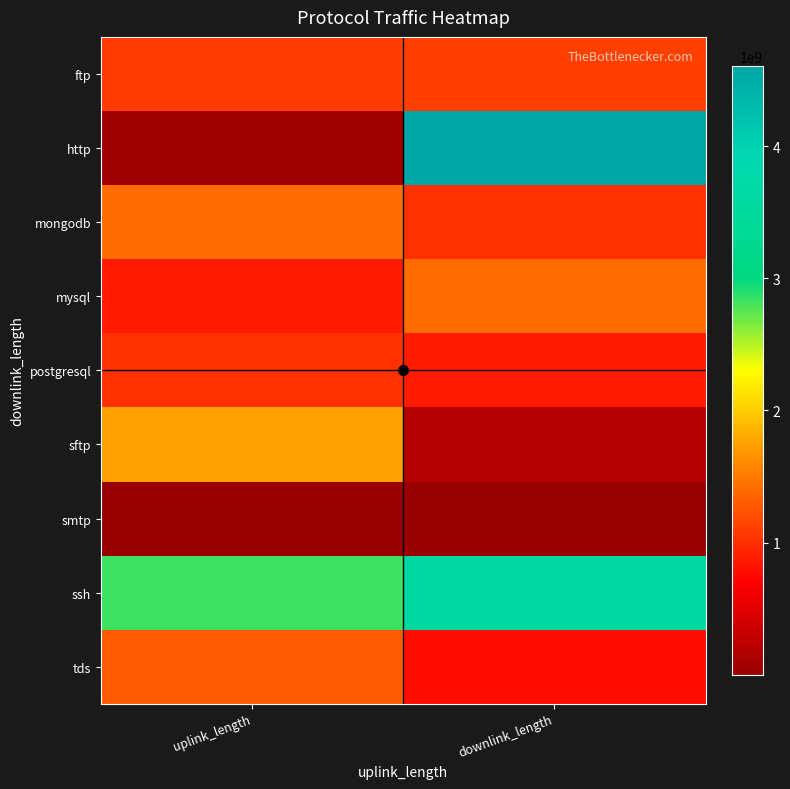

What is the minimum value shown in the chart?

4964